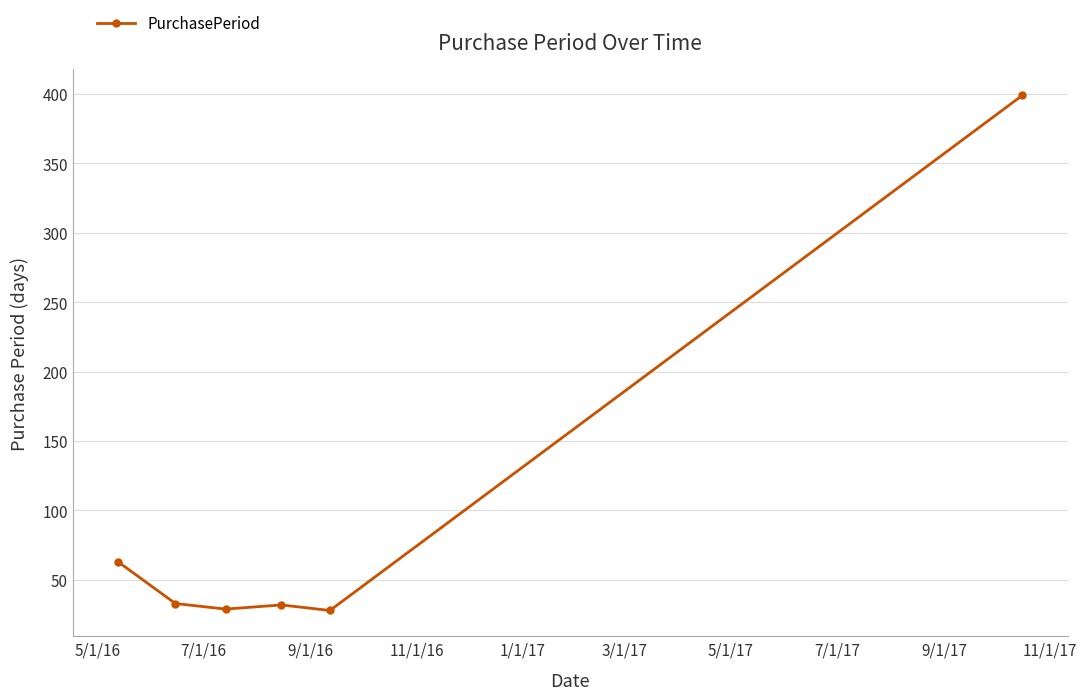

What is the maximum value shown in the chart?

399